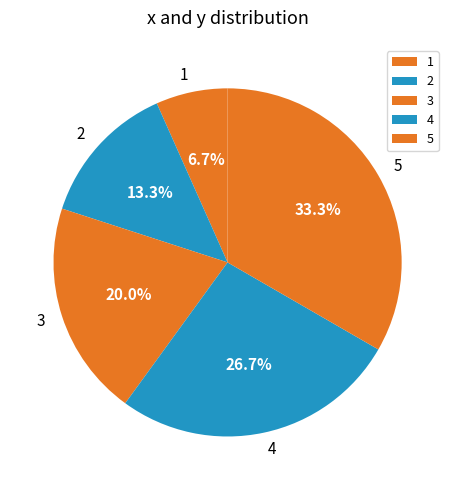

Approximately how many times larger is the value at 5 compared to 3?

1.7